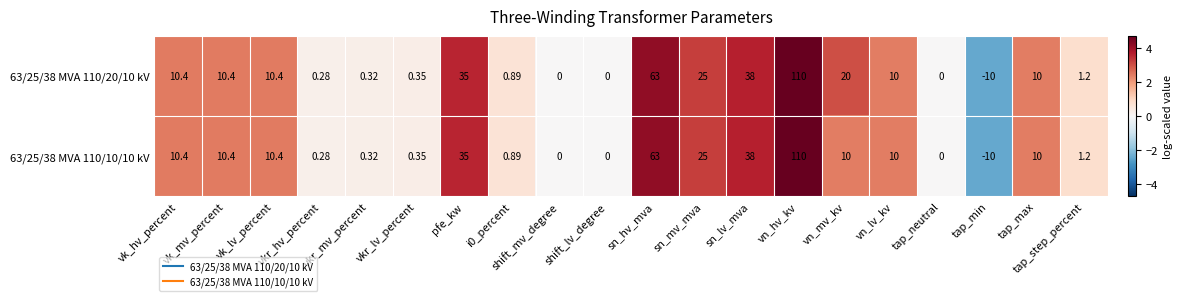

Where does the 63/25/38 MVA 110/10/10 kV series first go above 10?

vk_hv_percent